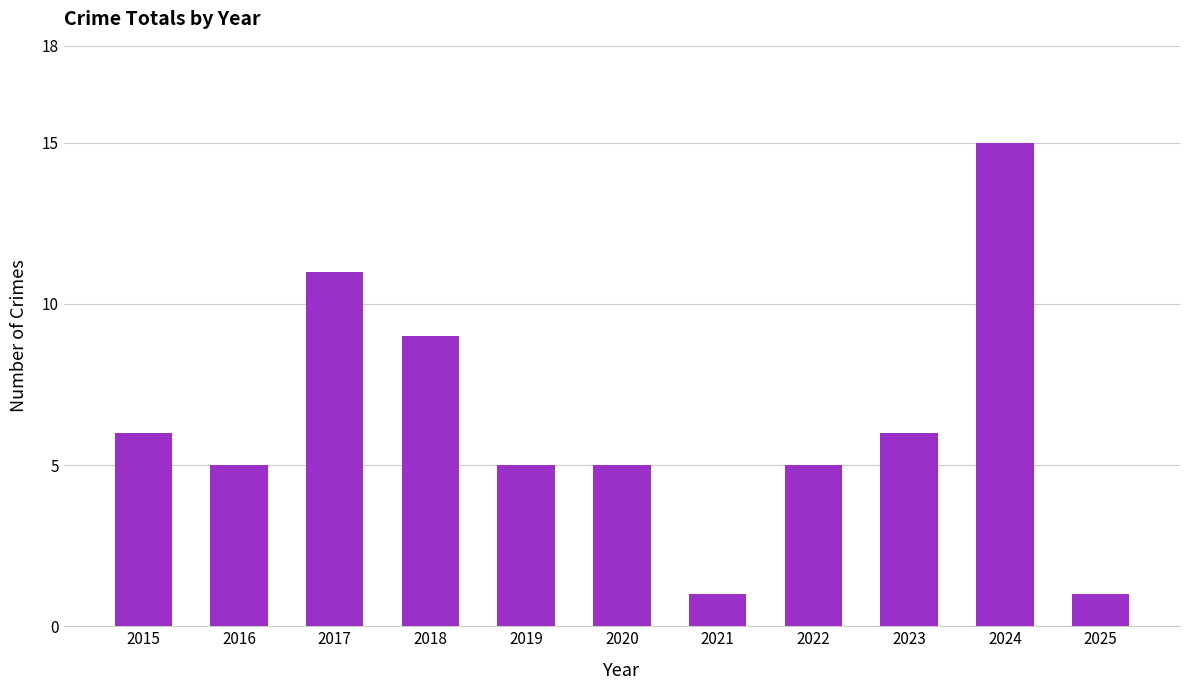

Are the bars grouped side by side (vs. stacked)?

No